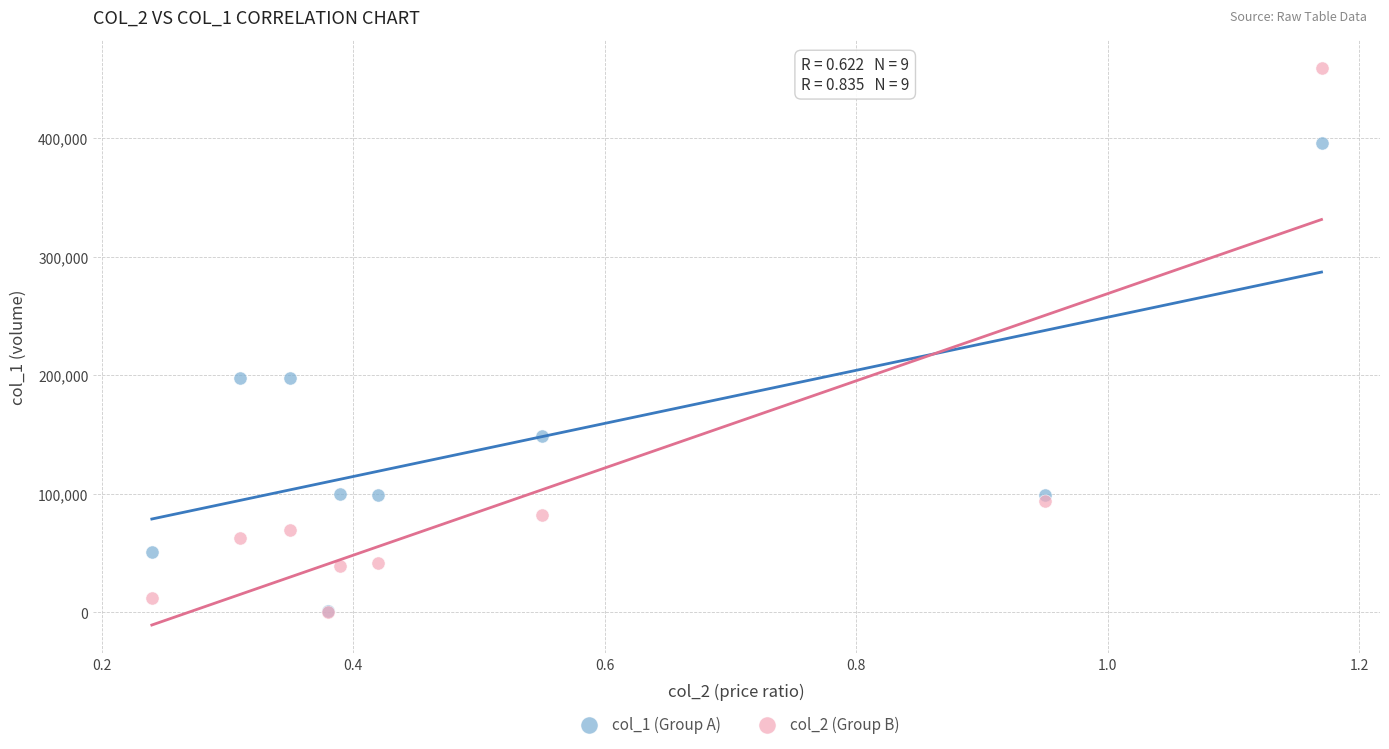

What are all the series names shown in the legend?

col_1 (Group A), col_2 (Group B)